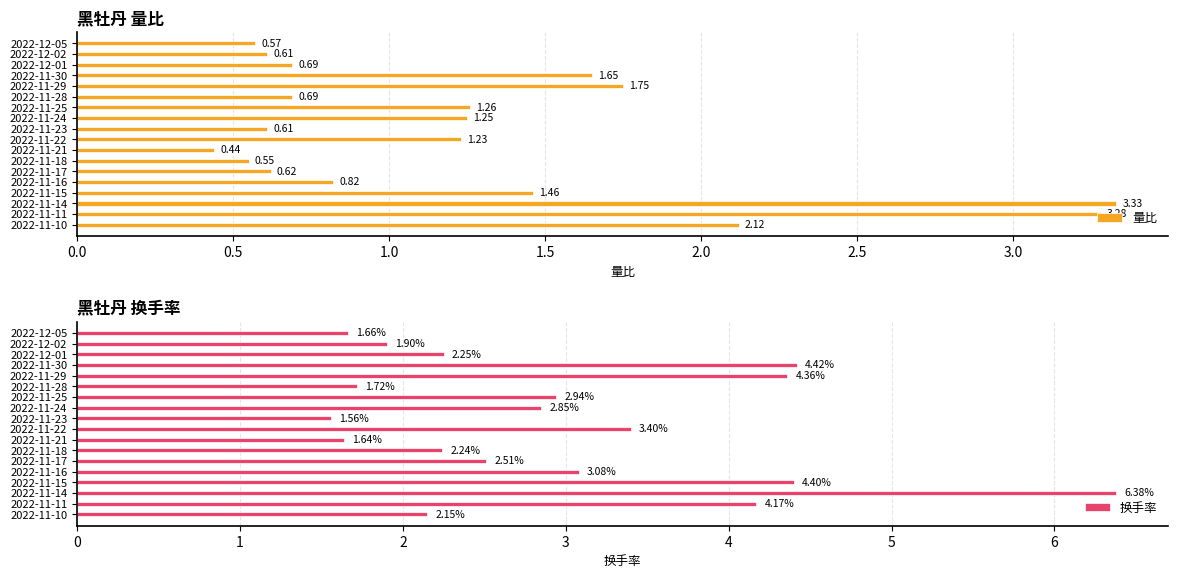

Rank the categories by 换手率 value from highest to lowest.

2022-11-14, 2022-11-30, 2022-11-15, 2022-11-29, 2022-11-11, 2022-11-22, 2022-11-16, 2022-11-25, 2022-11-24, 2022-11-17, 2022-12-01, 2022-11-18, 2022-11-10, 2022-12-02, 2022-11-28, 2022-12-05, 2022-11-21, 2022-11-23